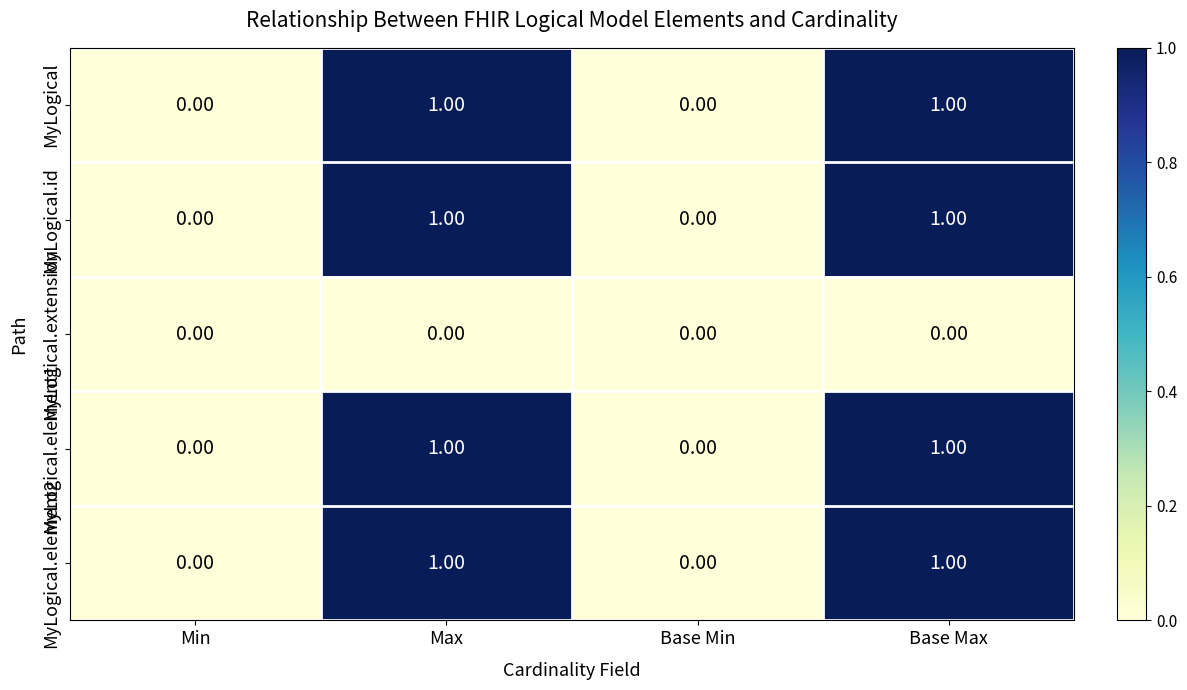

Is the value of MyLogical.id at Base Max greater than the value of MyLogical at Min?

Yes